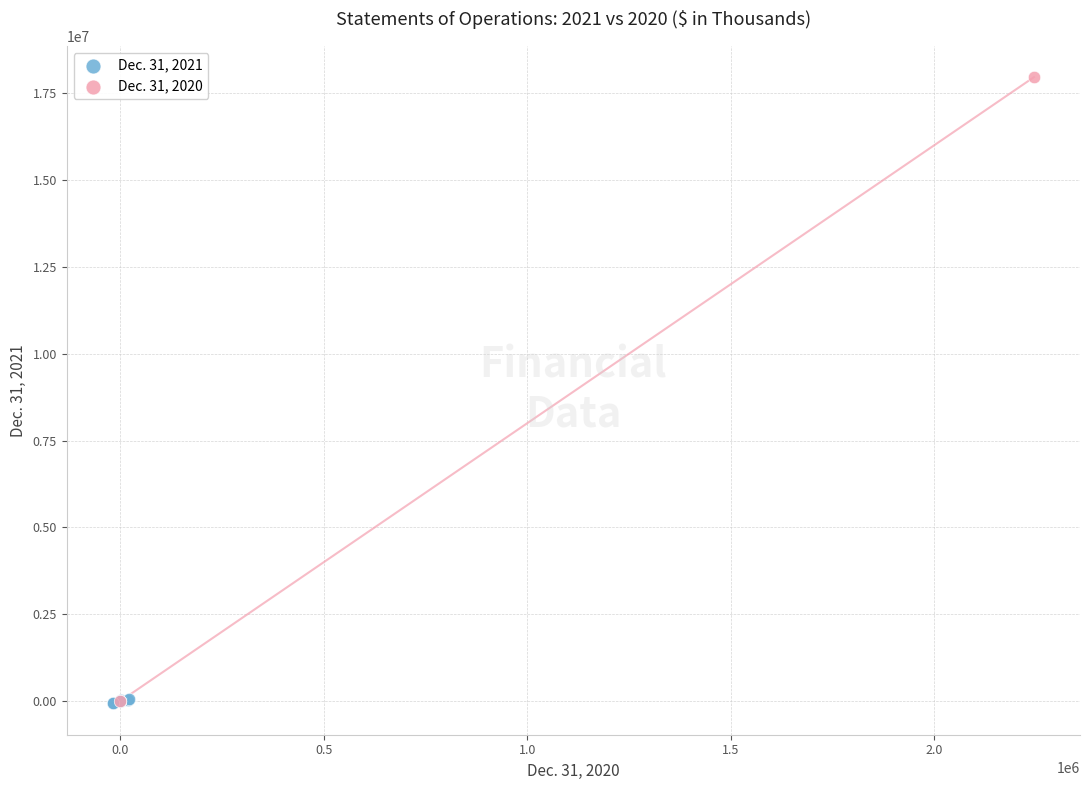

What are all the series names shown in the legend?

Dec. 31, 2021, Dec. 31, 2020